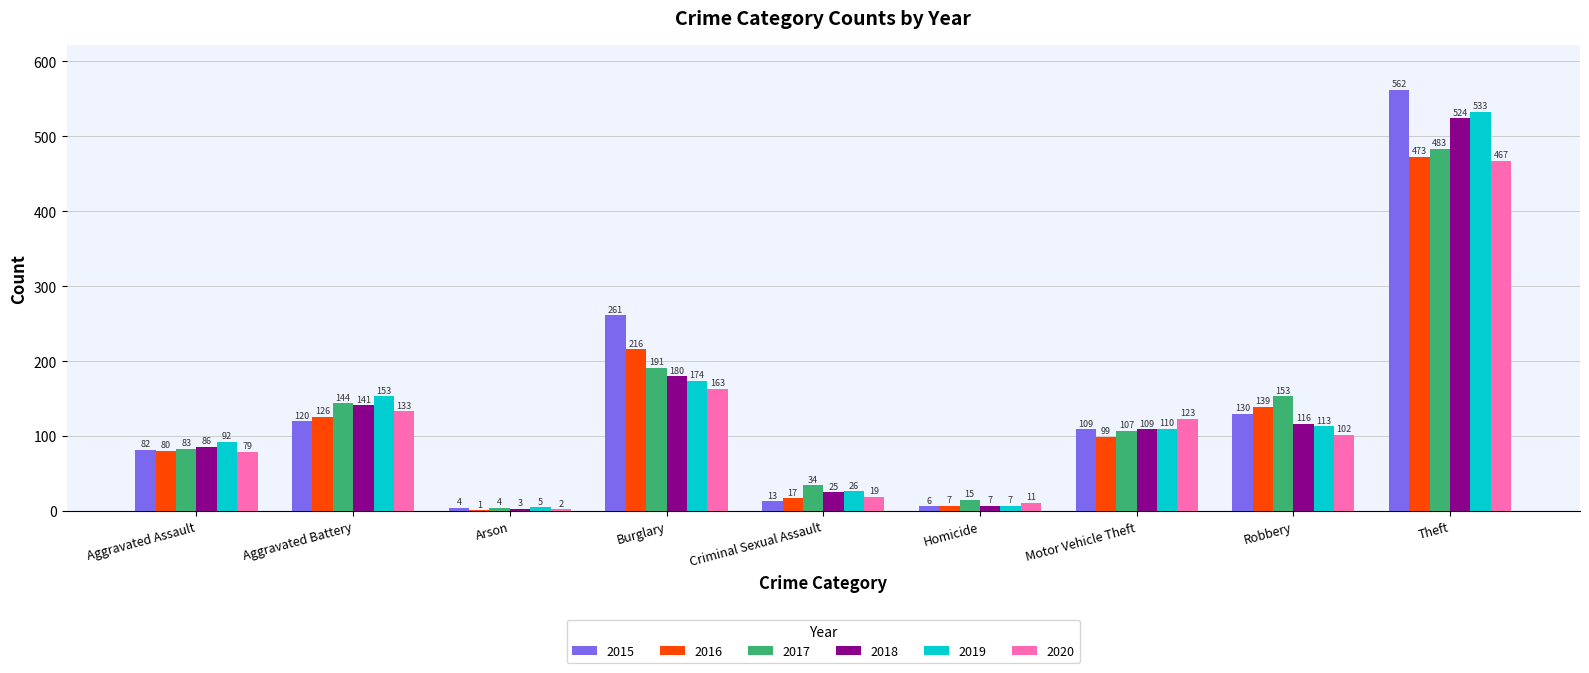

Reading left to right, list all the values displayed in this chart.

2015: Aggravated Assault=82	Aggravated Battery=120	Arson=4	Burglary=261	Criminal Sexual Assault=13	Homicide=6	Motor Vehicle Theft=109	Robbery=130	Theft=562
2016: Aggravated Assault=80	Aggravated Battery=126	Arson=1	Burglary=216	Criminal Sexual Assault=17	Homicide=7	Motor Vehicle Theft=99	Robbery=139	Theft=473
2017: Aggravated Assault=83	Aggravated Battery=144	Arson=4	Burglary=191	Criminal Sexual Assault=34	Homicide=15	Motor Vehicle Theft=107	Robbery=153	Theft=483
2018: Aggravated Assault=86	Aggravated Battery=141	Arson=3	Burglary=180	Criminal Sexual Assault=25	Homicide=7	Motor Vehicle Theft=109	Robbery=116	Theft=524
2019: Aggravated Assault=92	Aggravated Battery=153	Arson=5	Burglary=174	Criminal Sexual Assault=26	Homicide=7	Motor Vehicle Theft=110	Robbery=113	Theft=533
2020: Aggravated Assault=79	Aggravated Battery=133	Arson=2	Burglary=163	Criminal Sexual Assault=19	Homicide=11	Motor Vehicle Theft=123	Robbery=102	Theft=467